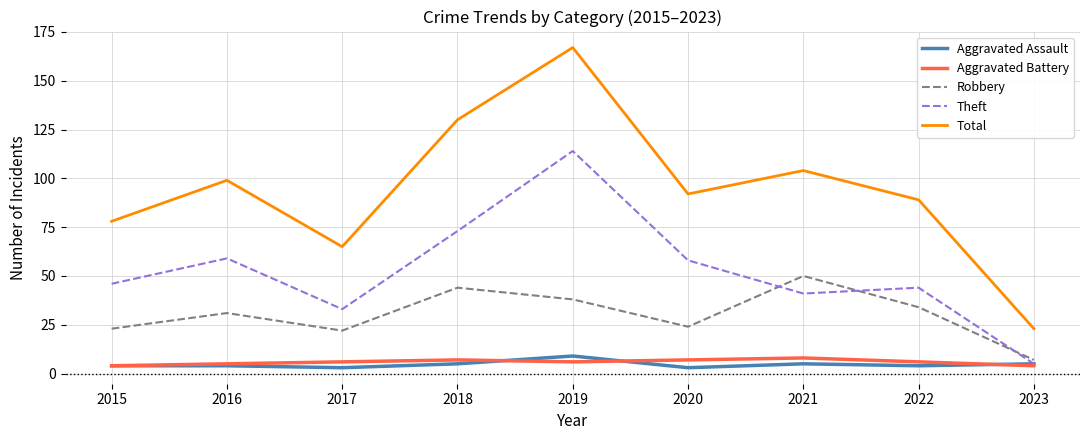

Is it true that Robbery equals 23 at 2015?

True